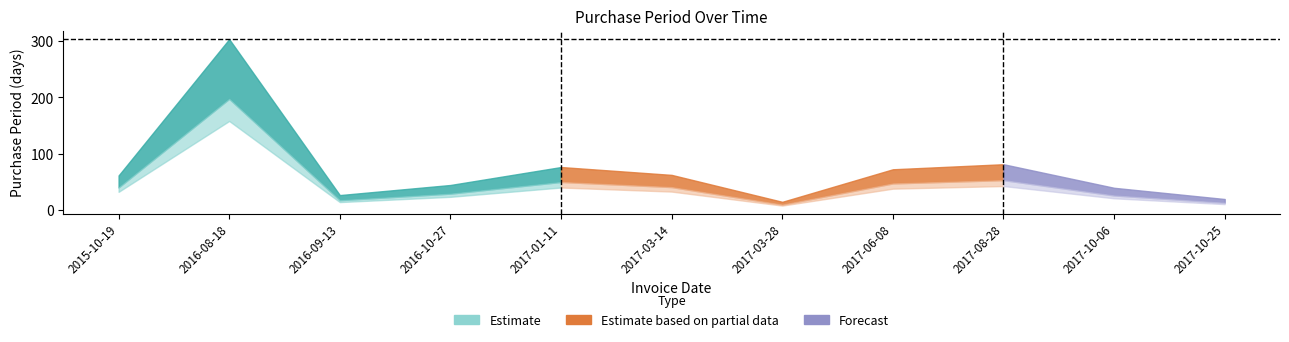

What is the label of the 5th point from the left?

2017-01-11